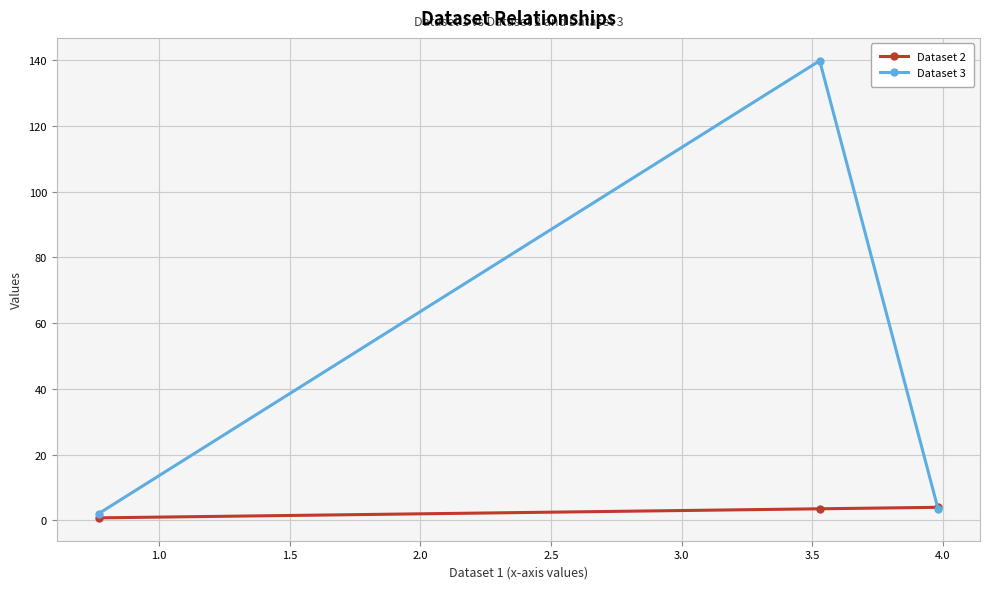

List the series in order of their peak value, lowest first.

Dataset 2, Dataset 3